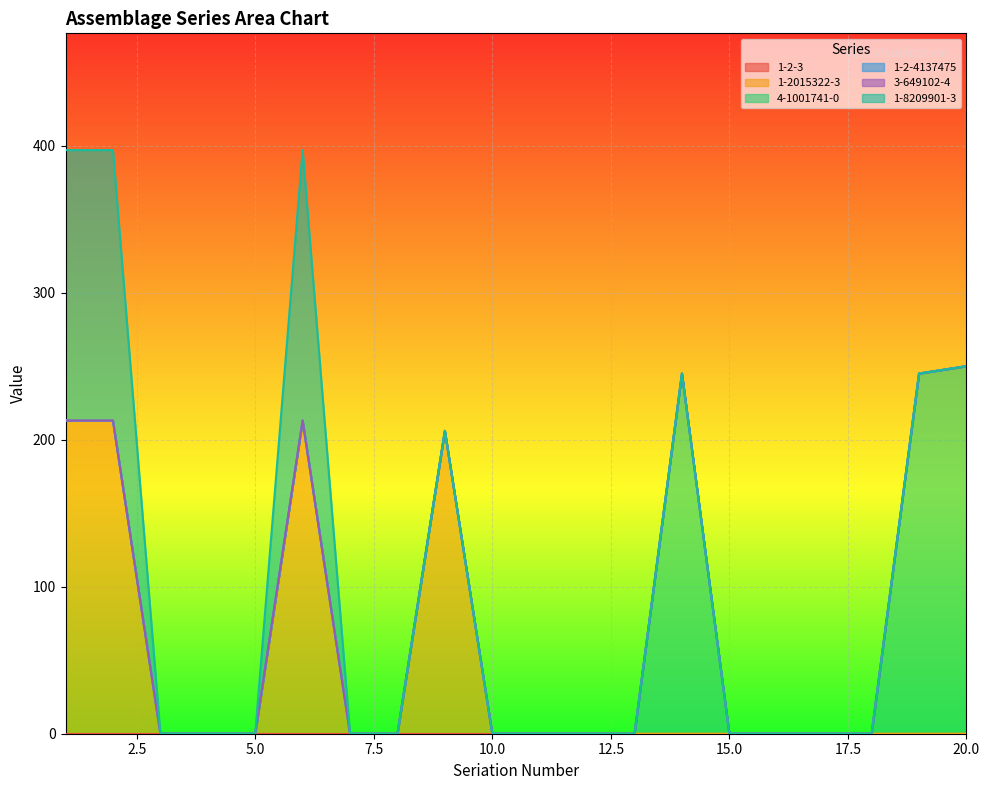

The 4-1001741-0 series shows -113 at 18. True or false?

False